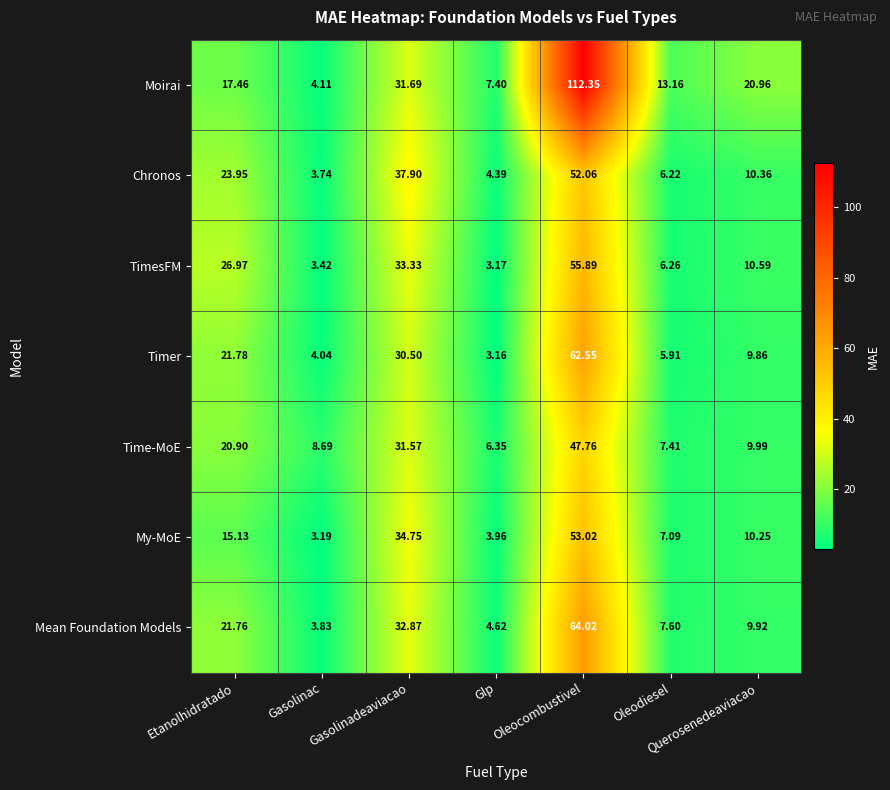

At which label is Timer closest to 32?

Gasolinadeaviacao